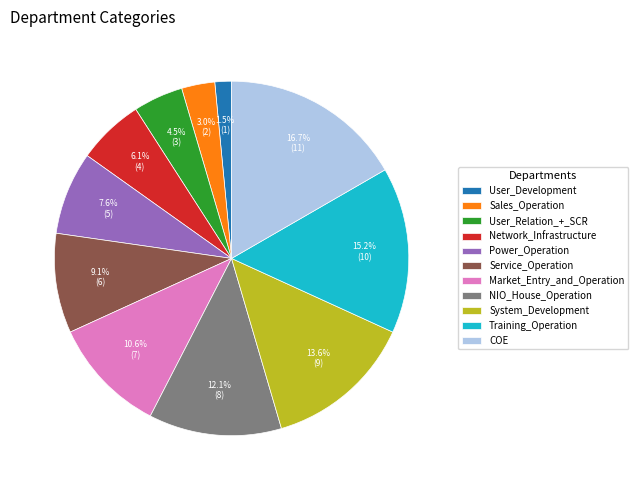

What is the smallest slice in the pie chart?

User_Development